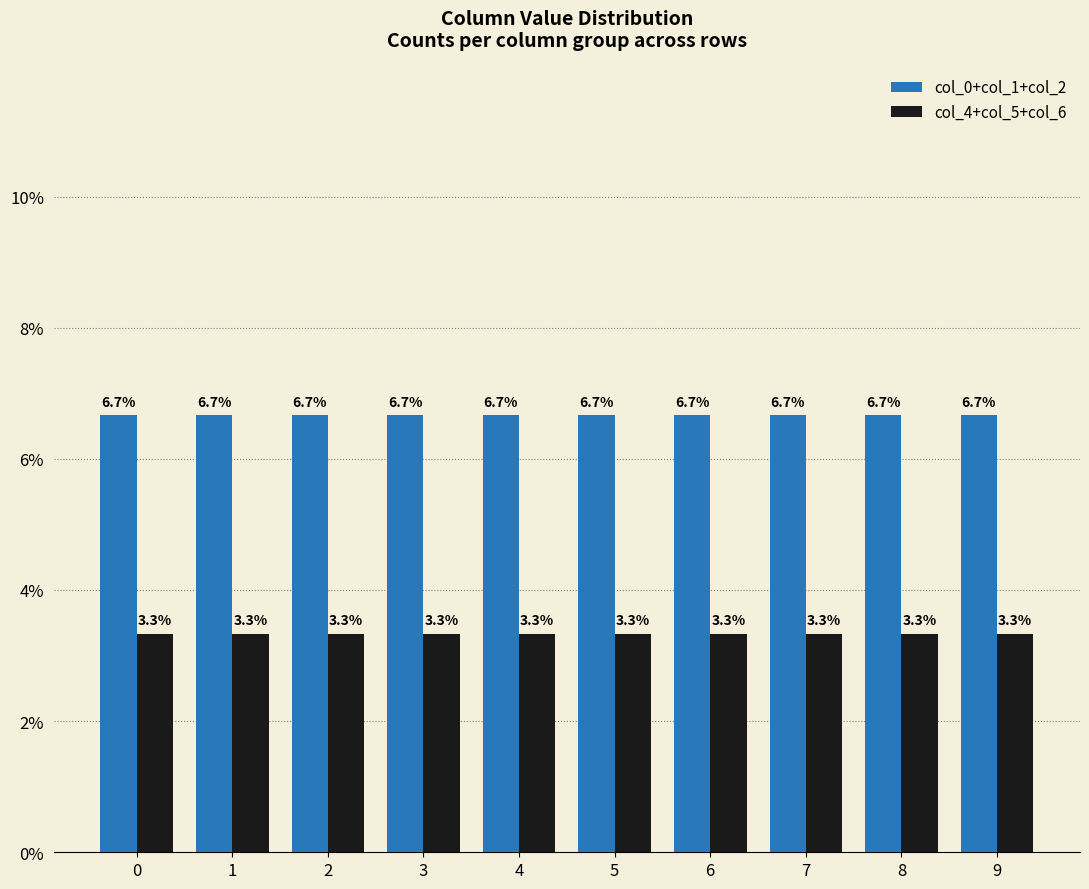

Is the value of col_4+col_5+col_6 at 5 greater than the value of col_0+col_1+col_2 at 1?

No